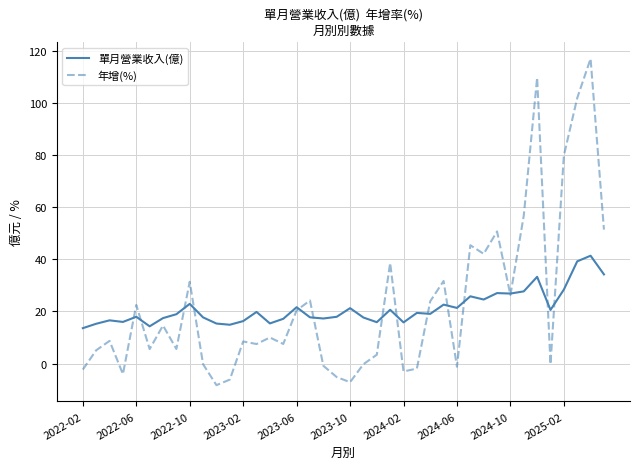

Which series has the widest spread of values?

年增(%)